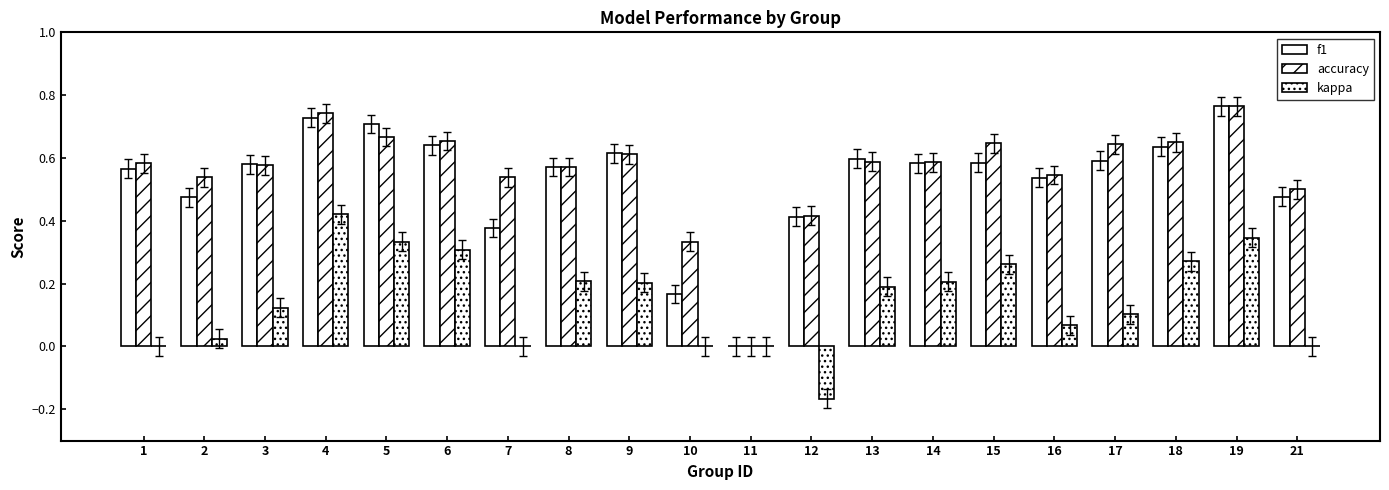

At which category does the chart reach its minimum across all series?

12